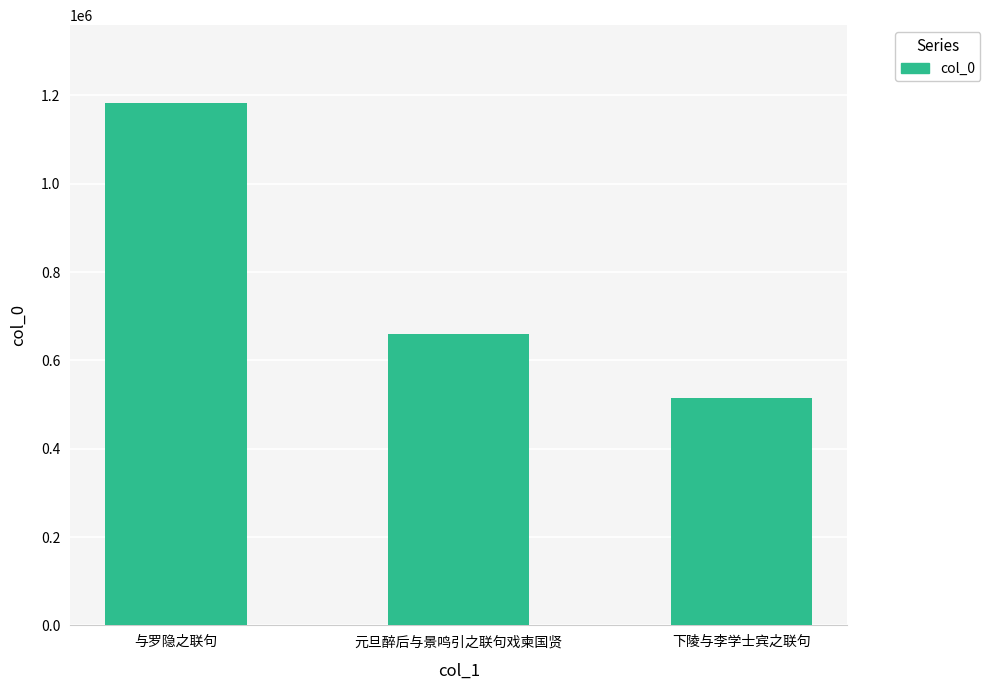

The value at 元旦醉后与景鸣引之联句戏柬国贤 is 660674. True or false?

True